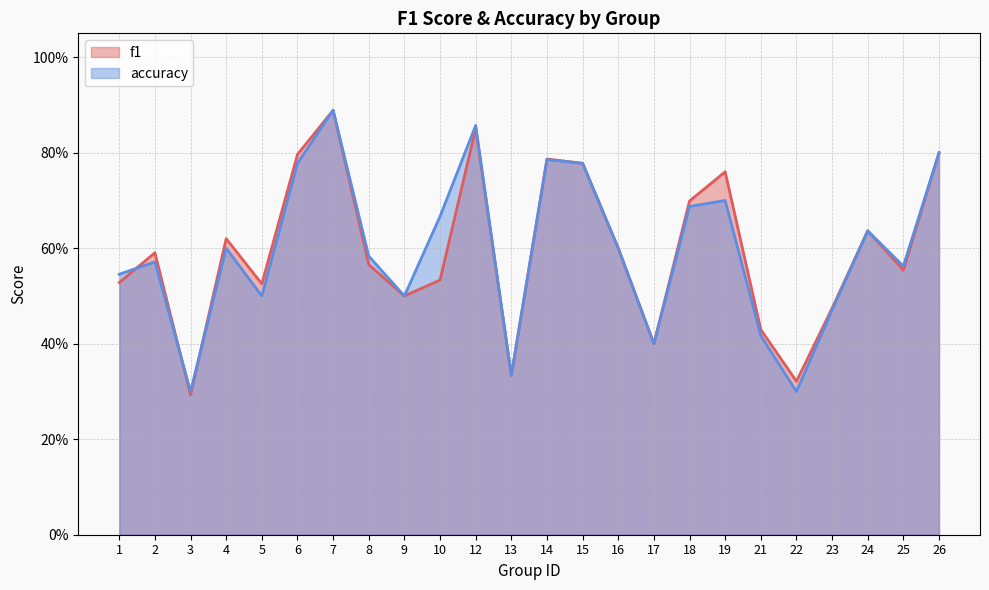

Which has a higher value, 7 or 18?

7